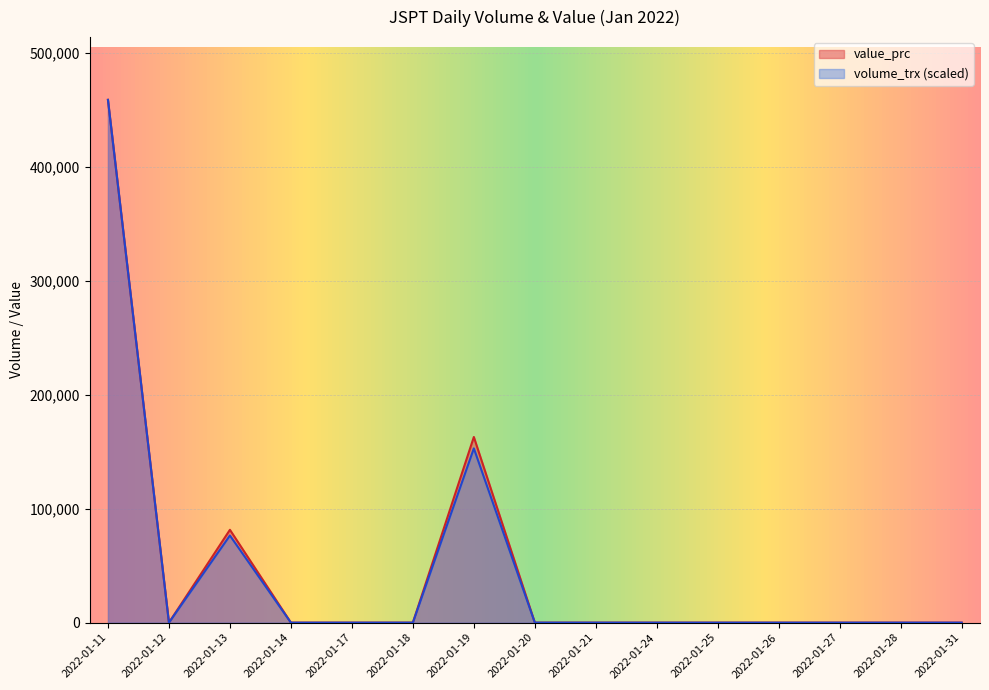

True or false: value_prc and volume_trx intersect in this chart.

False